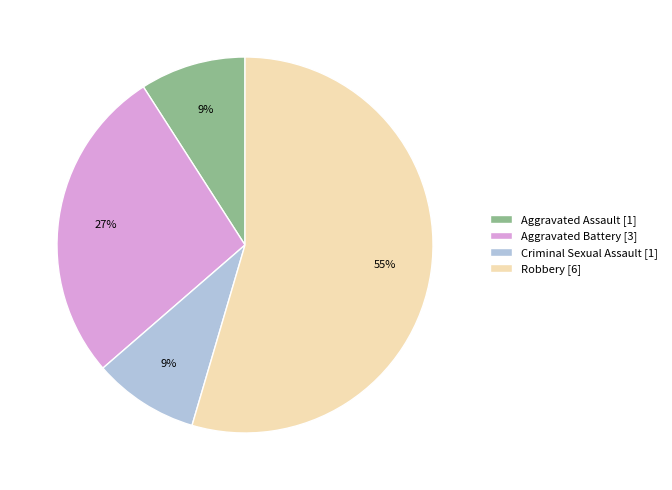

The Aggravated Assault slice represents 17% of the pie. True or false?

False